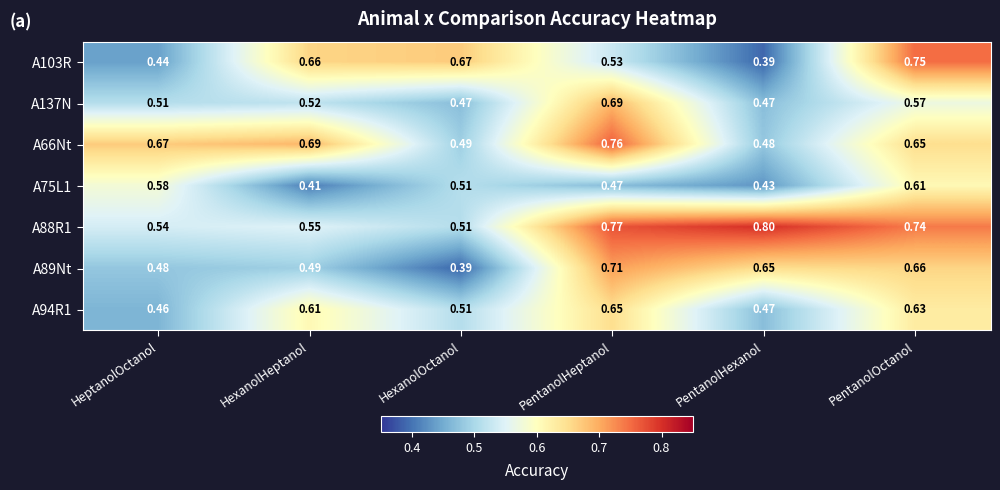

Which category has the lowest value in the A88R1 series?

HexanolOctanol